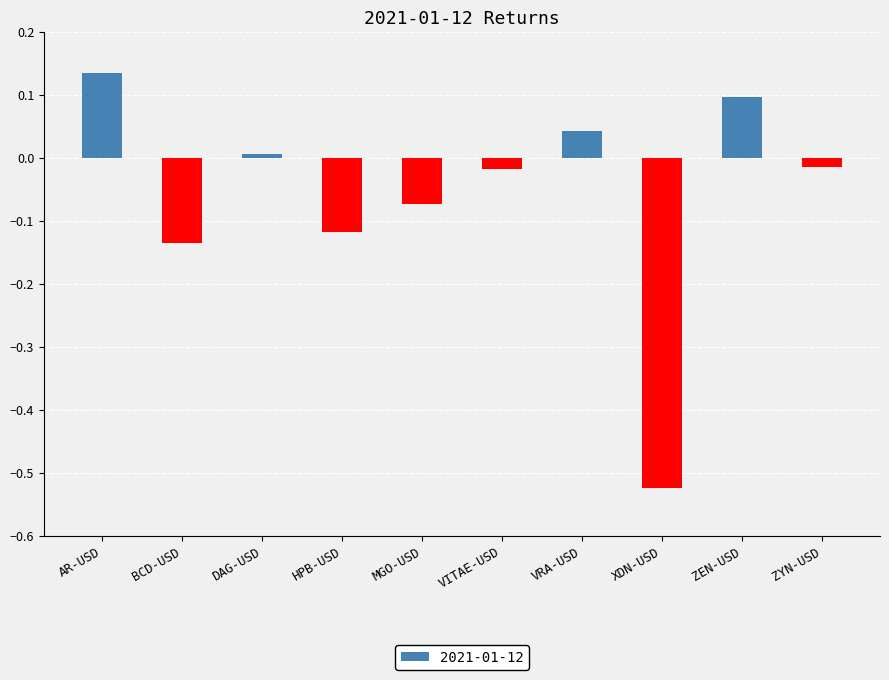

What is the sum of all values?

-0.6